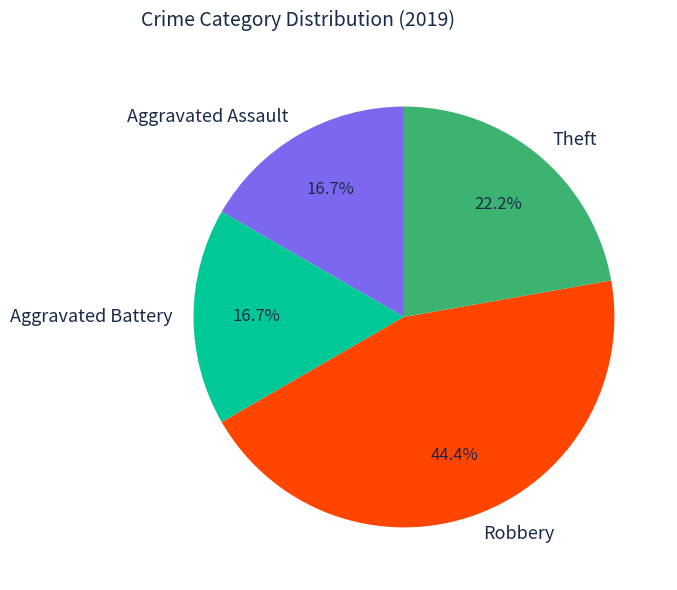

Which category has the biggest portion of the pie?

Robbery